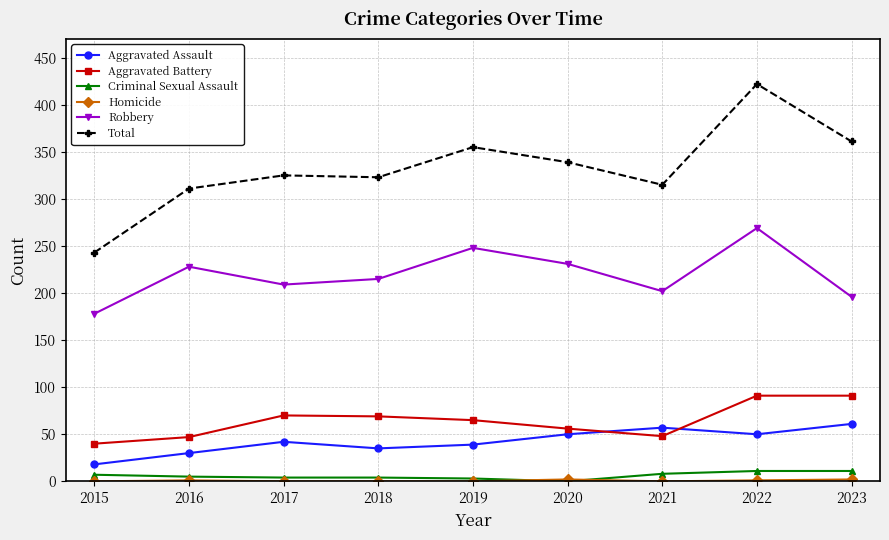

How many interior local peaks does the Robbery series have?

3